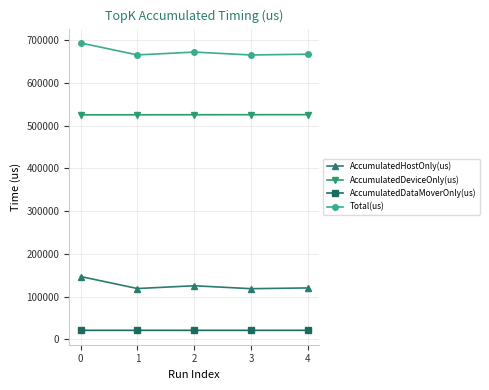

True or false: AccumulatedDataMoverOnly(us) has more than 0 points higher than both neighbors.

True